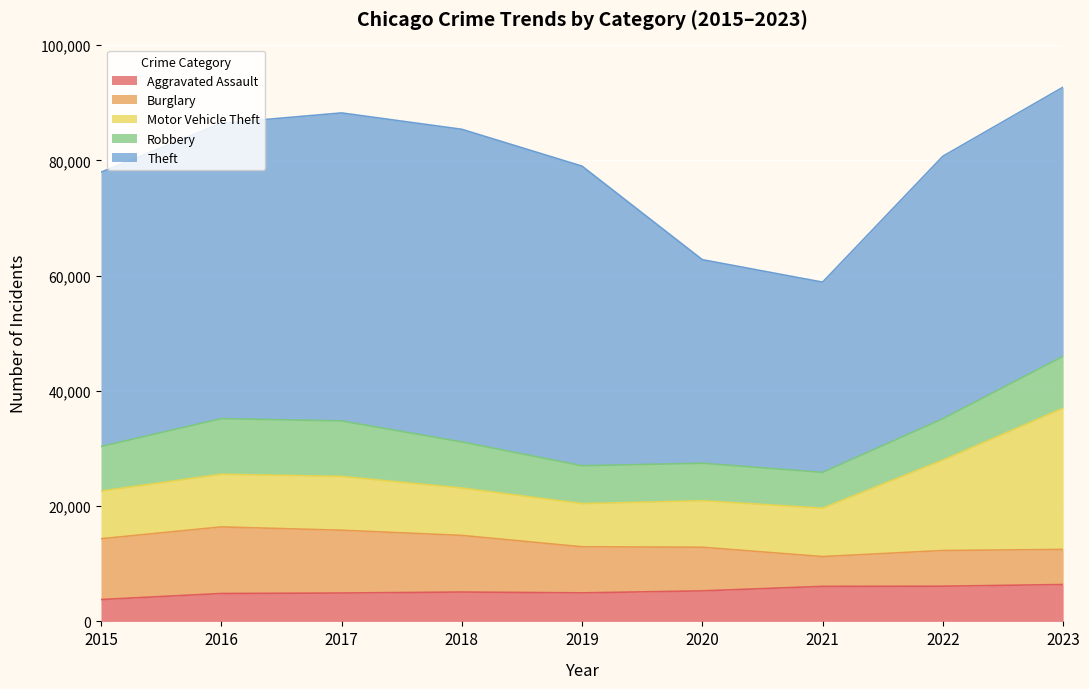

What are all the series names shown in the legend?

Aggravated Assault, Burglary, Motor Vehicle Theft, Robbery, Theft